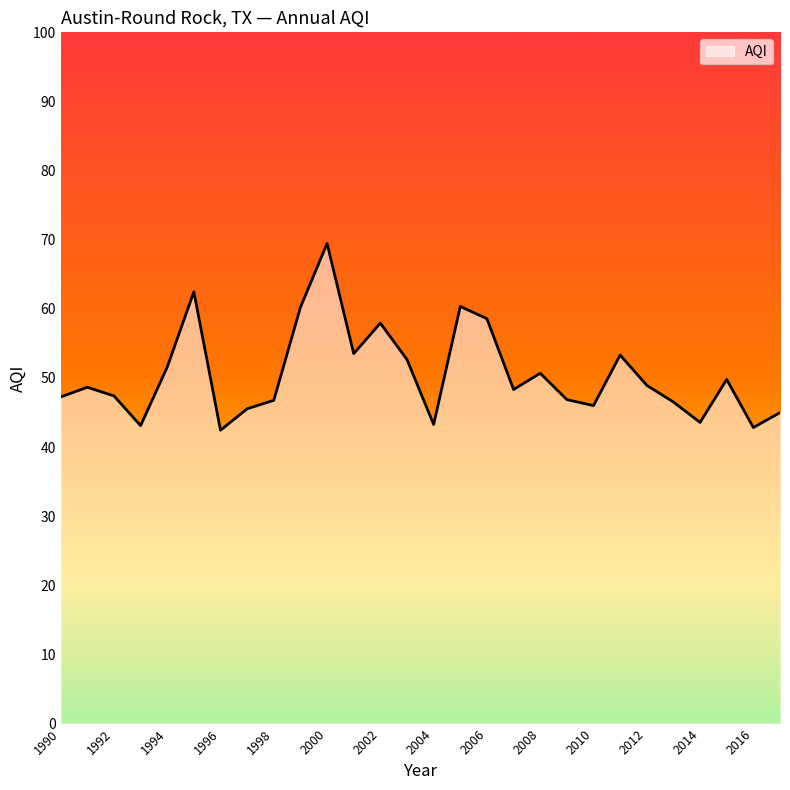

What is the maximum value shown in the chart?

69.5